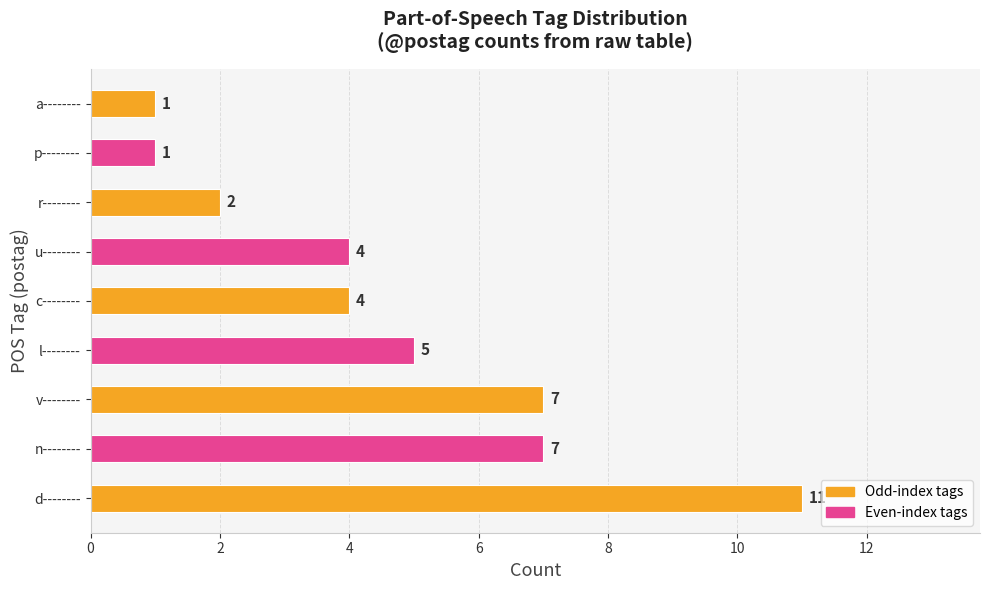

Count the values in the range 2 to 7.

6